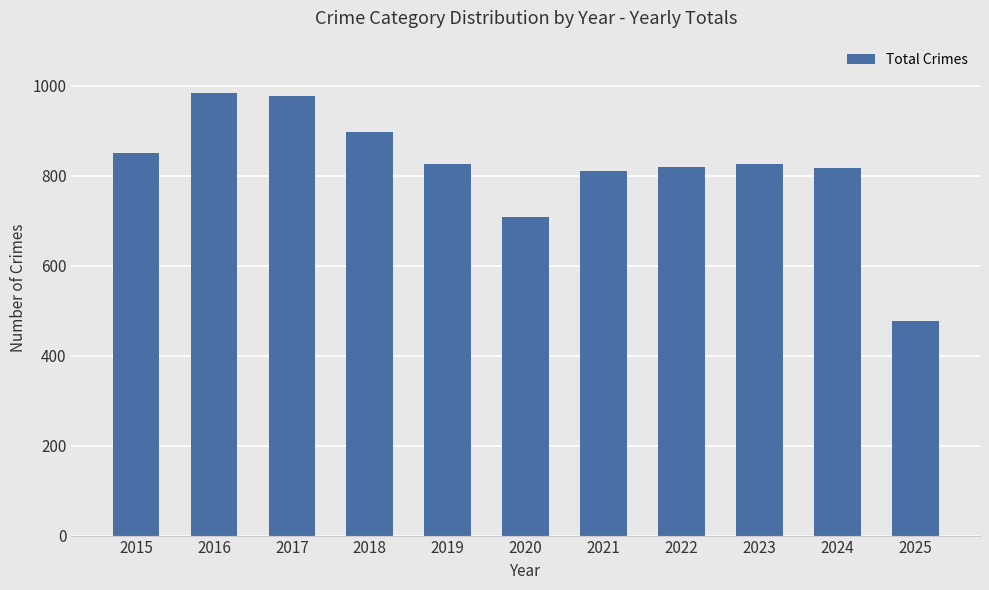

What value does the data have at 2021?

811